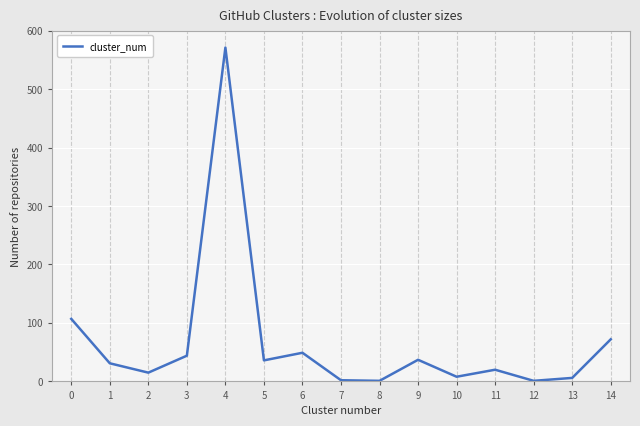

What is the ratio of the value at 5 to the value at 1?

1.2